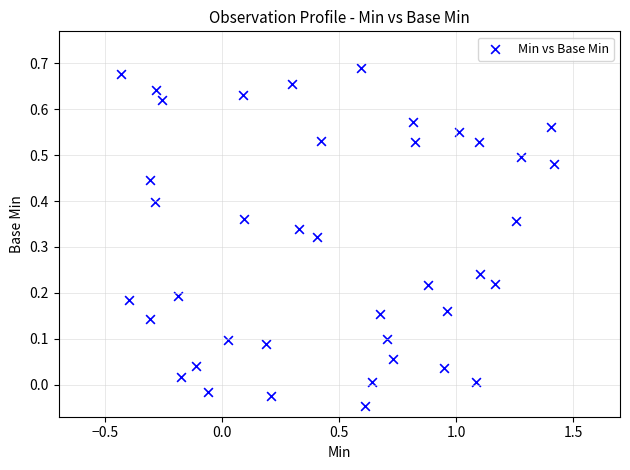

What is the range of X values (max minus min)?

1.9